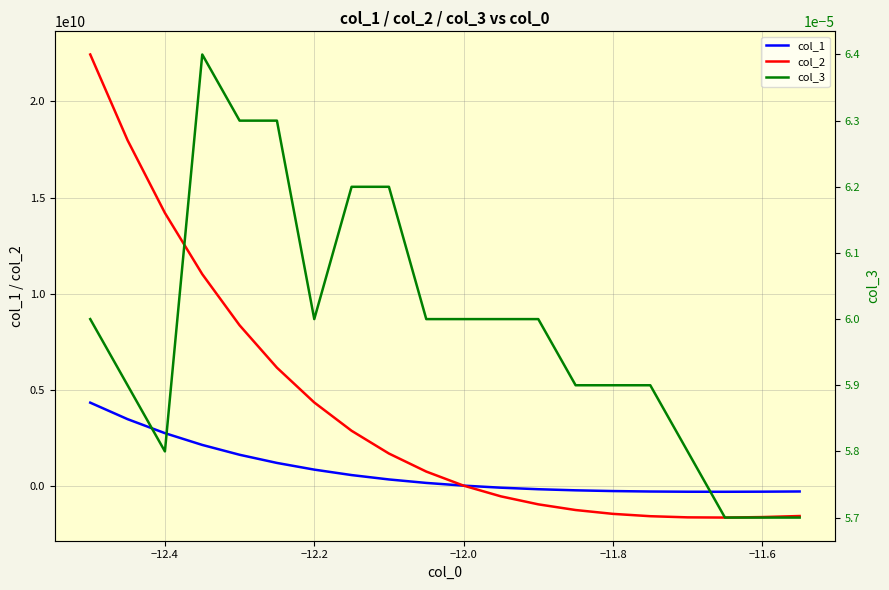

How many distinct data groups are displayed?

3